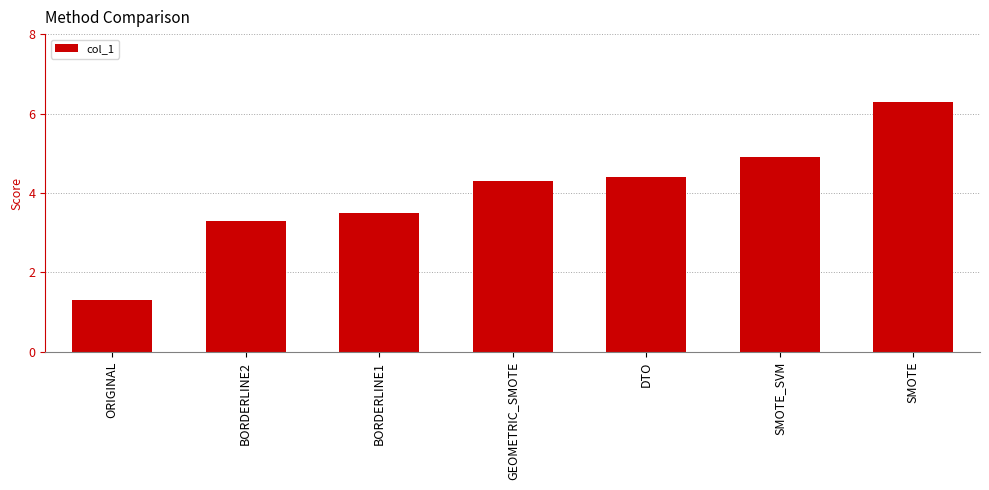

True or false: the data shows 3.5 at BORDERLINE1.

True